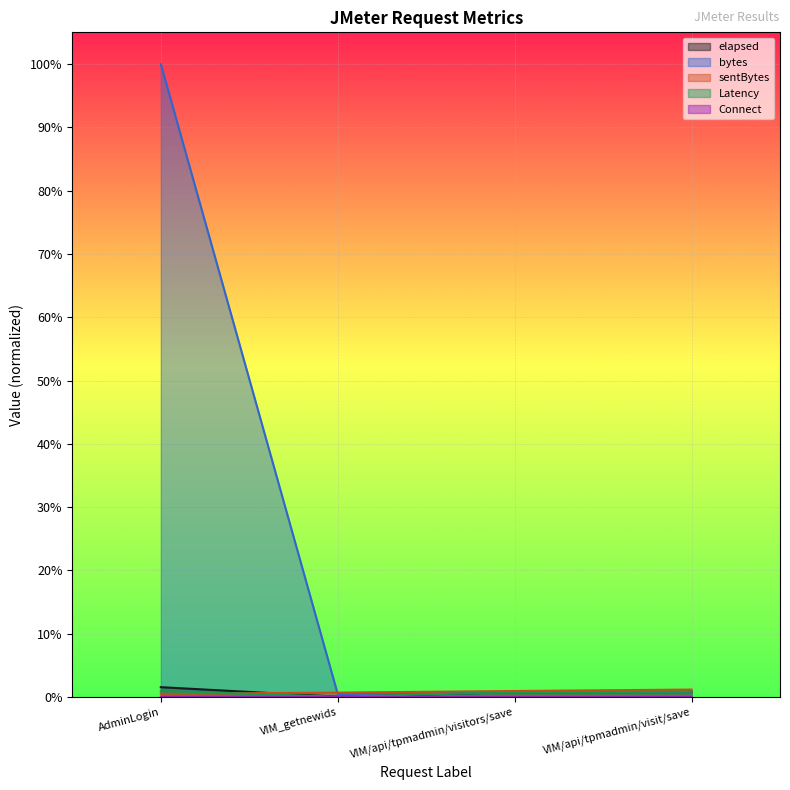

Is it true that bytes equals 0.7 at AdminLogin?

False